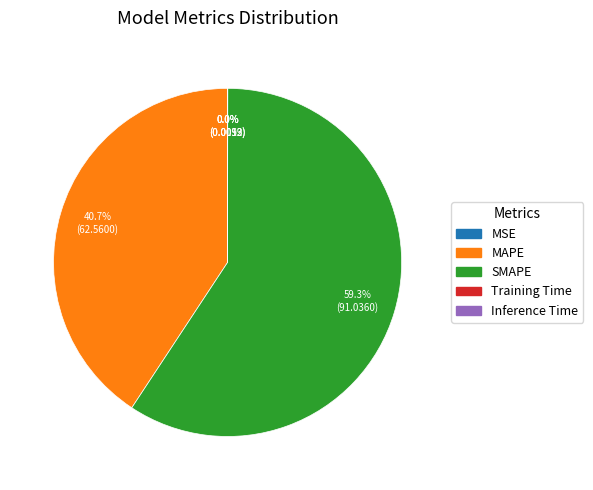

Does SMAPE represent more than half of the total?

Yes